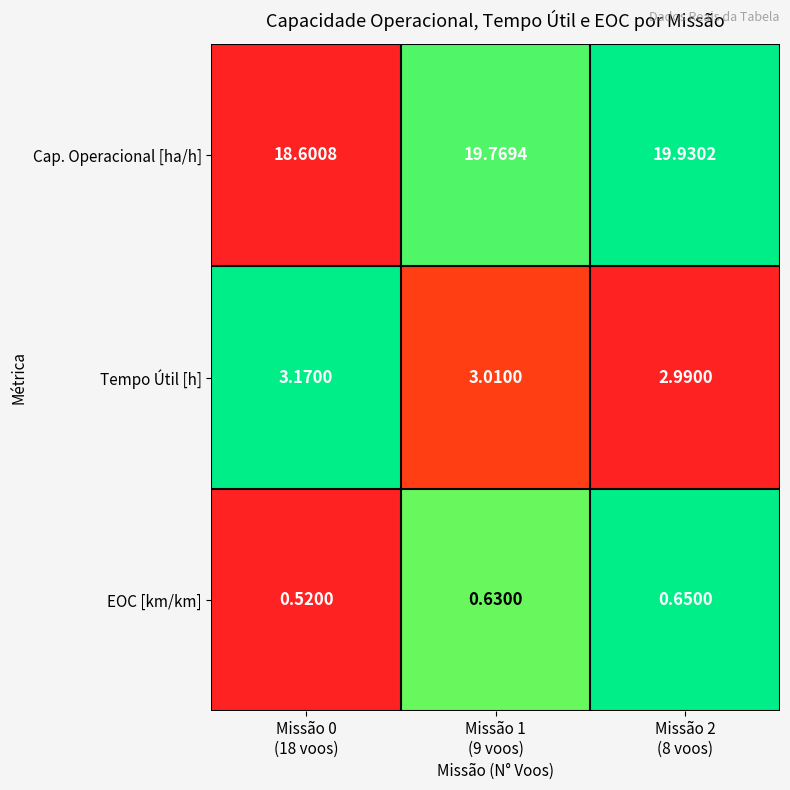

Which series has the largest total across all categories?

Cap. Operacional [ha/h]